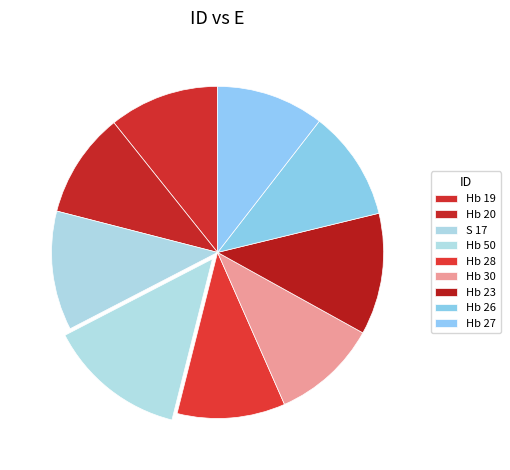

What percentage is the Hb 30 slice, to the nearest percent?

10%